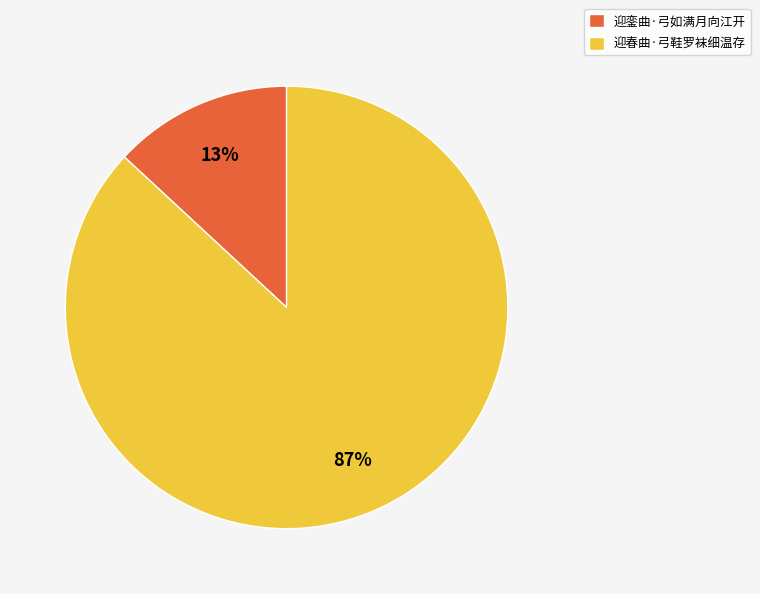

How many segments does this pie chart have?

2